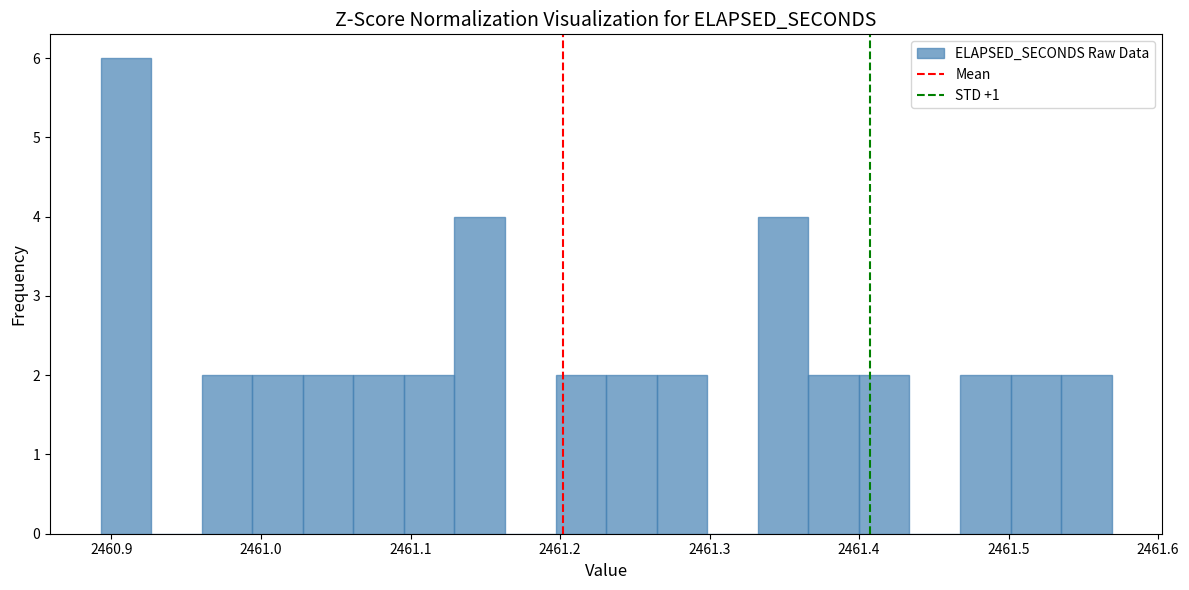

Read against the x-axis, roughly where is the centre of the tallest bar?

2460.91